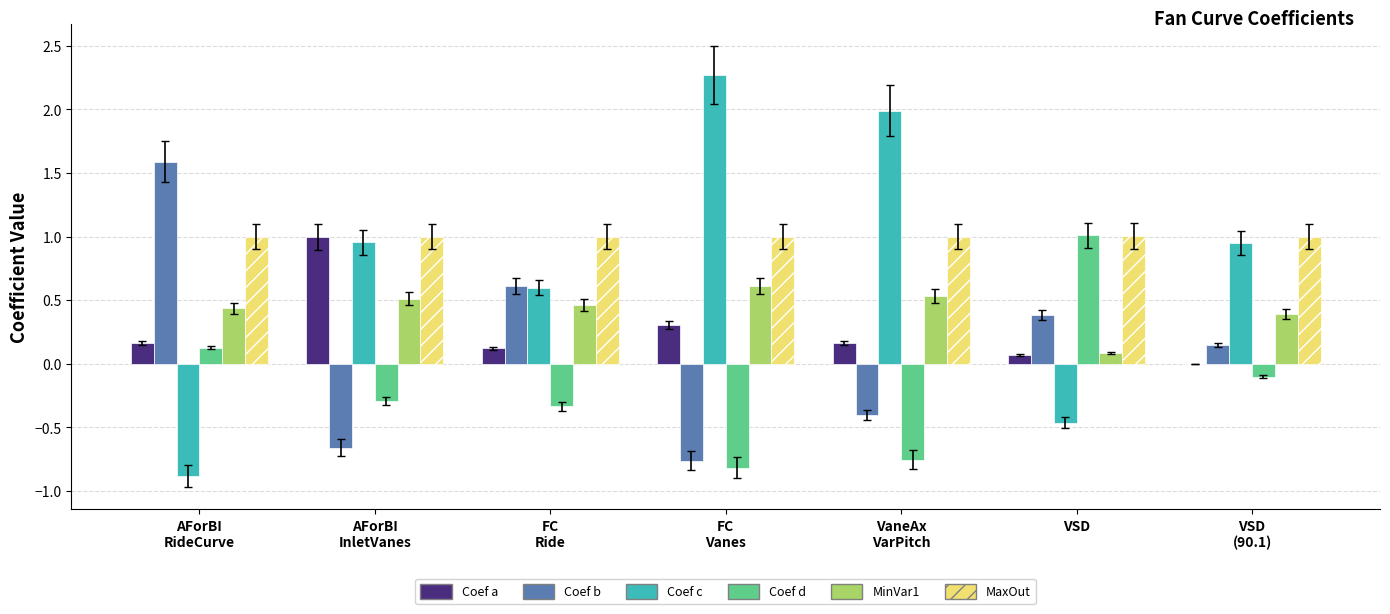

What is the maximum value shown in the chart?

2.3